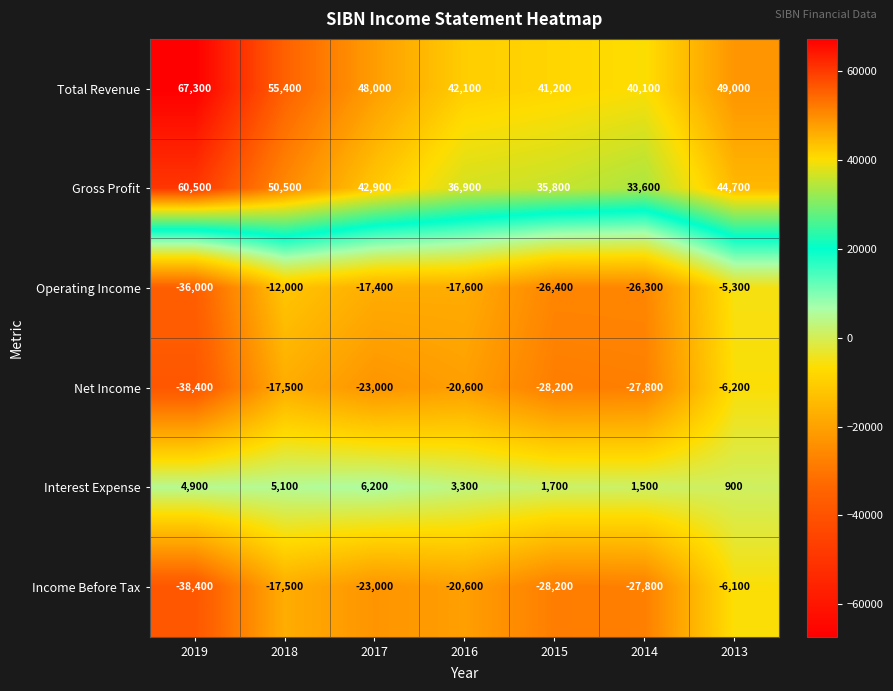

The value of Income Before Tax at 2017 is -23000. True or false?

True